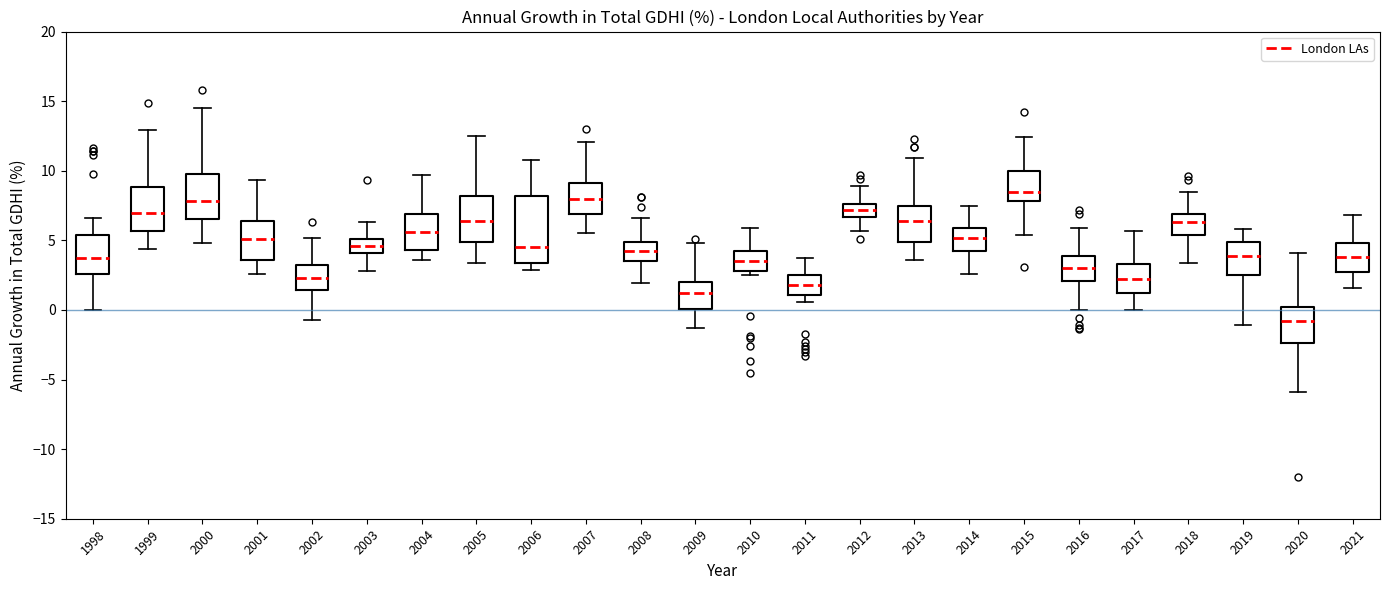

Where is the upper edge of the box at x = 2013 on the y-axis? The values are not printed on the chart, so give them approximately, as read against the axis.

7.5